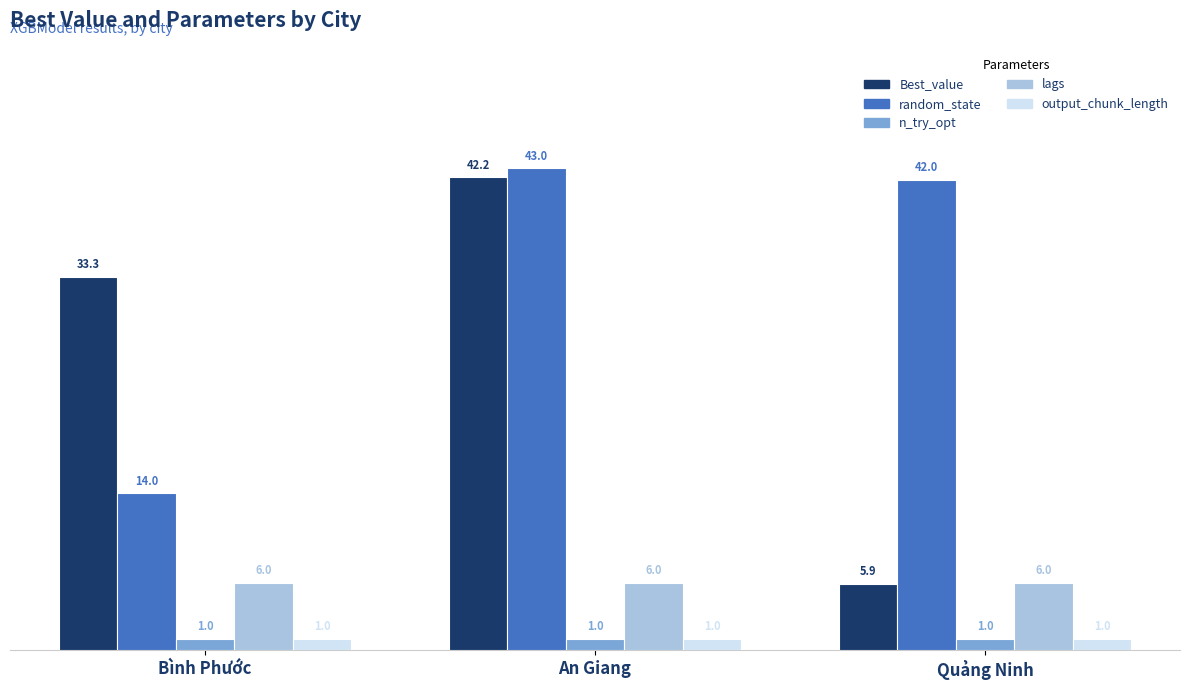

What is the smallest value displayed?

1.0